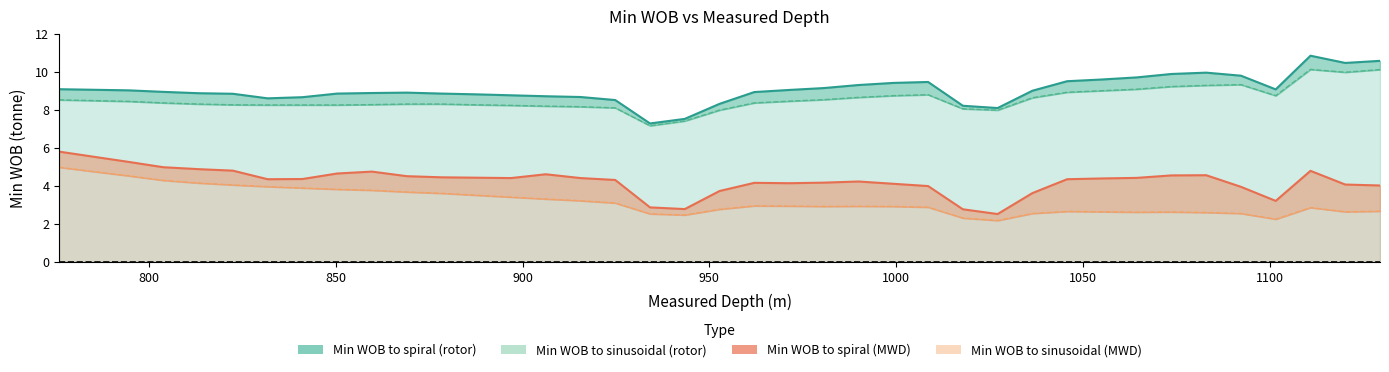

True or false: Min WOB to sinusoidal (MWD) and Min WOB to sinusoidal (rotor) intersect in this chart.

False